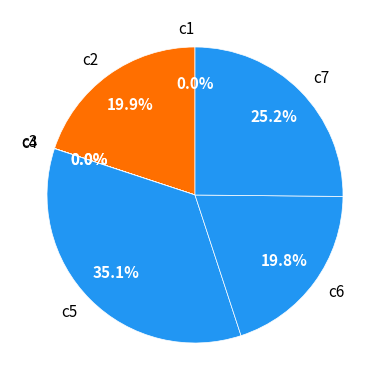

Is c5 the majority of the pie?

No